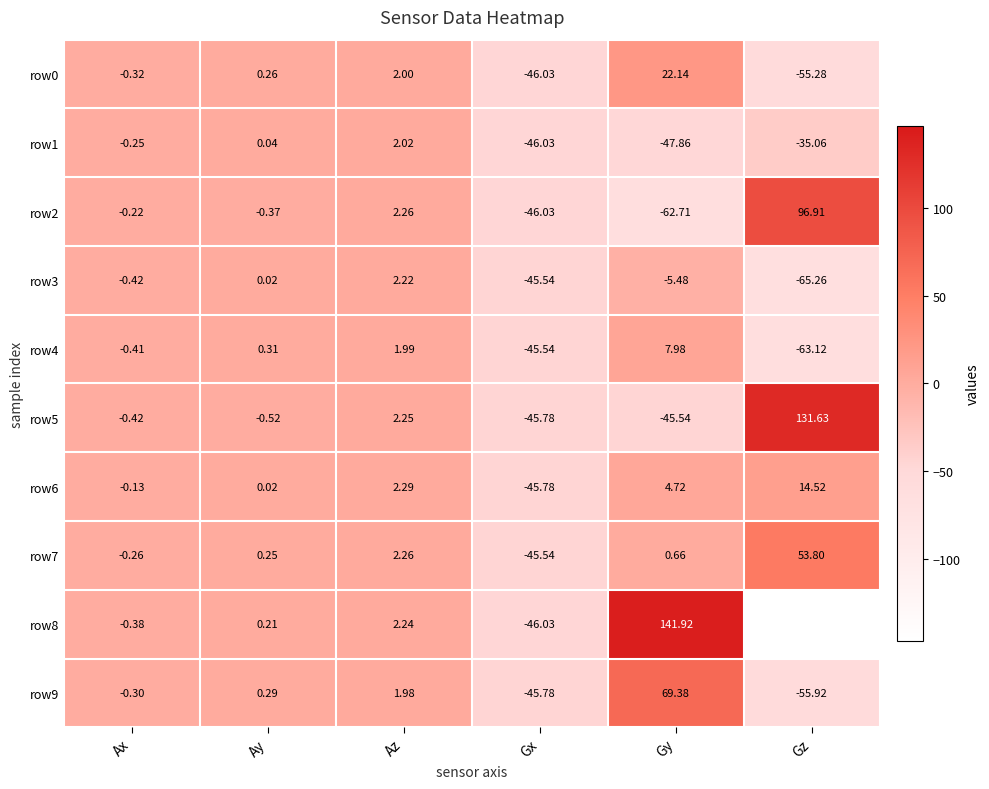

At how many categories does at least one series exceed 109?

2